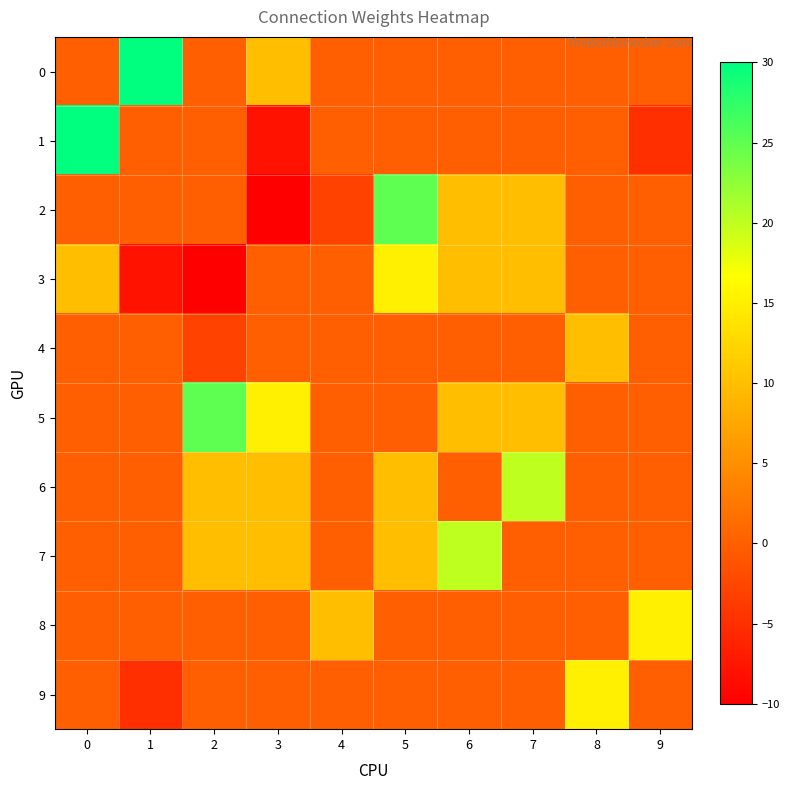

Which category has the lowest value across all series?

3